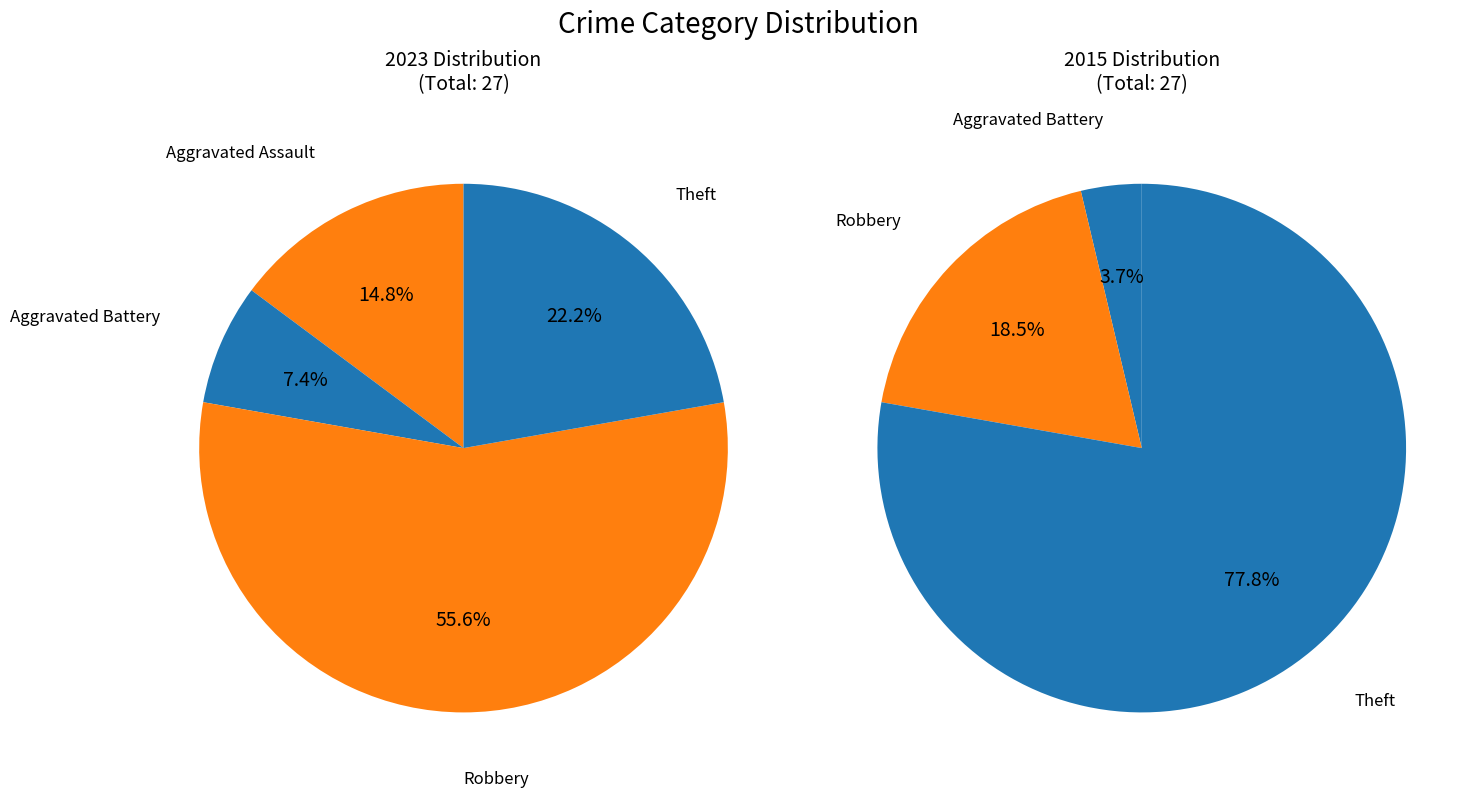

Which series has the largest range (max minus min)?

values_2015